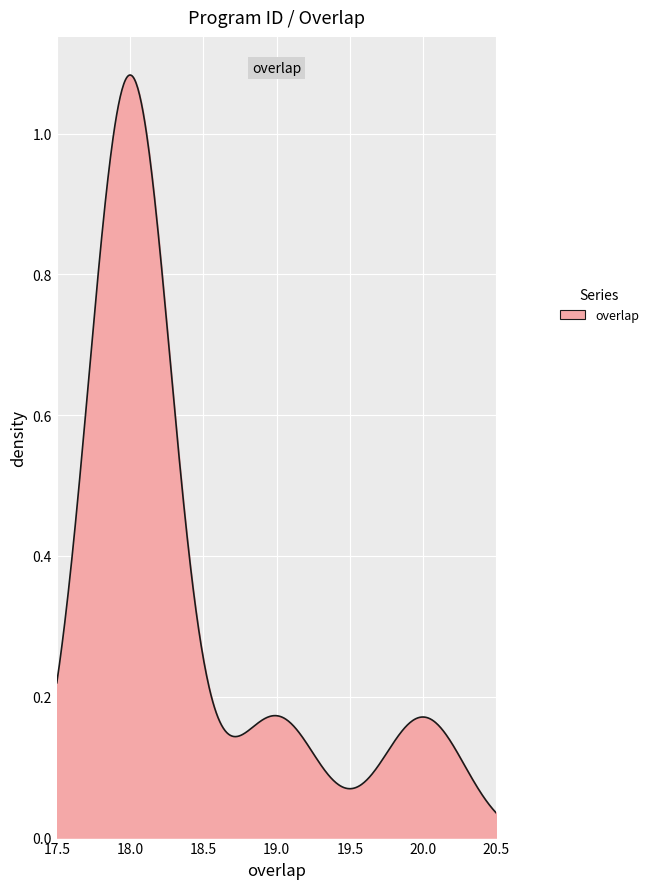

Does the chart have visible grid lines?

Yes